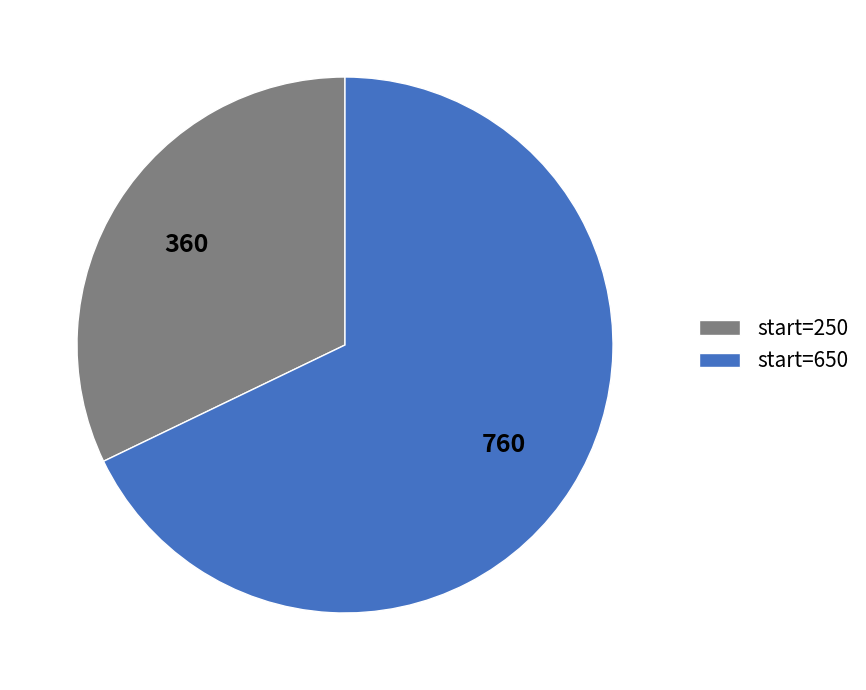

Is it true that start=250 is 45% of the pie?

False